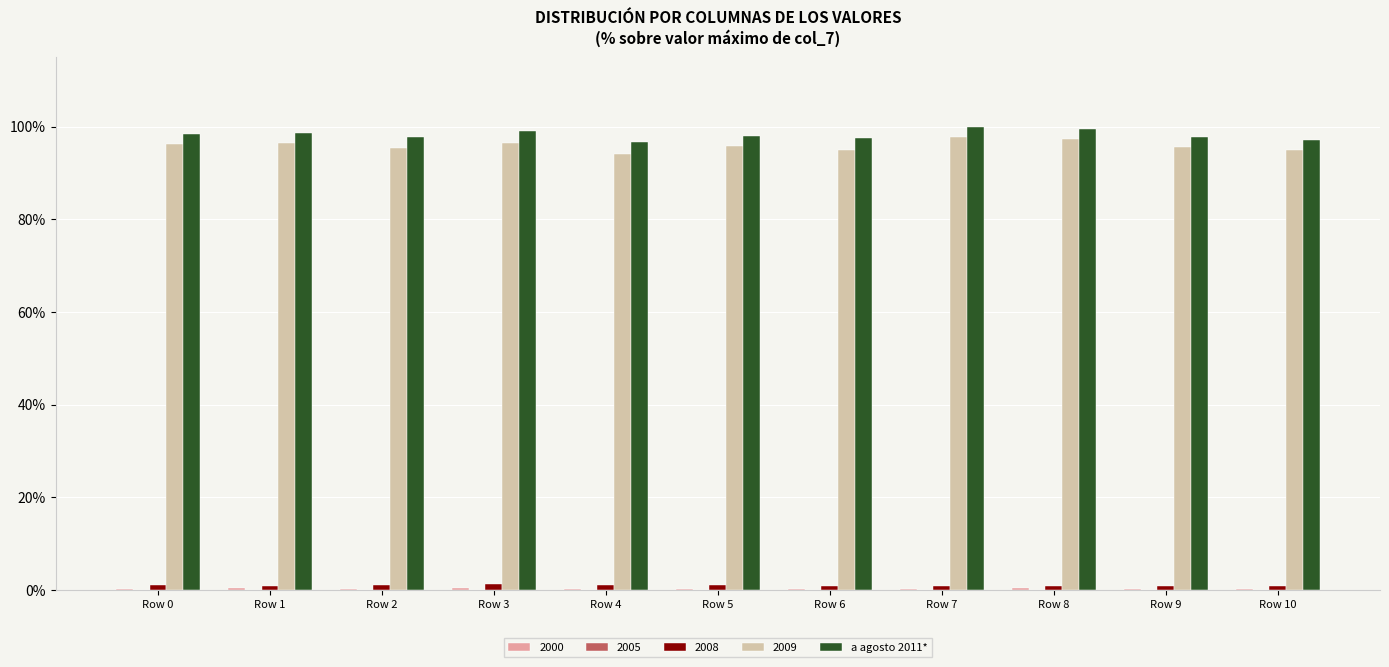

Are the bars horizontal?

No